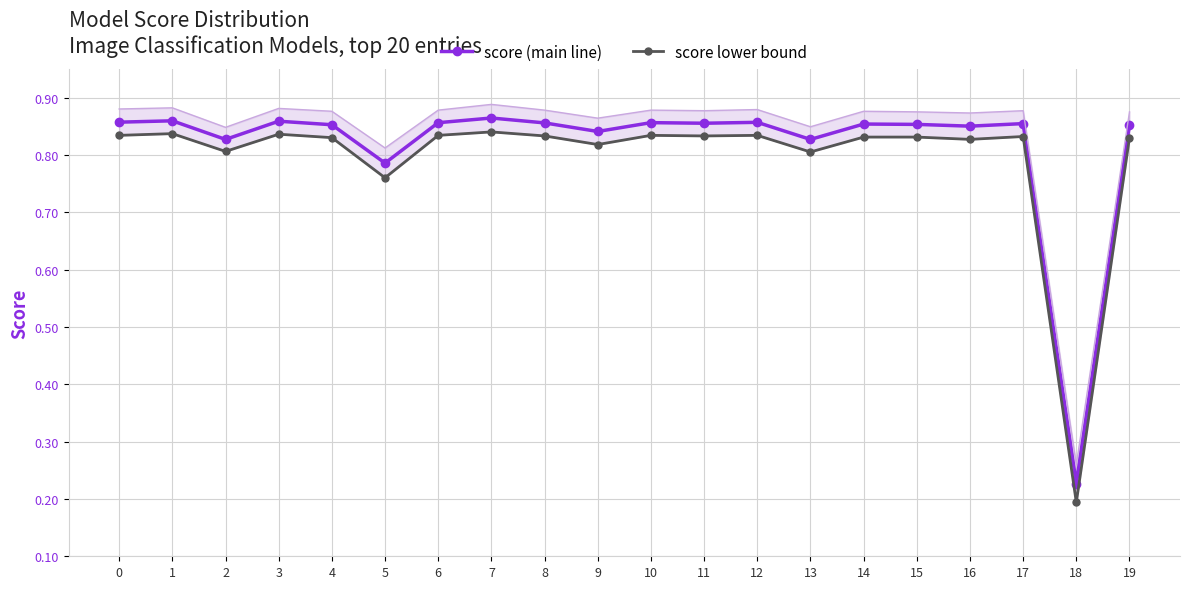

How many distinct data groups are displayed?

2